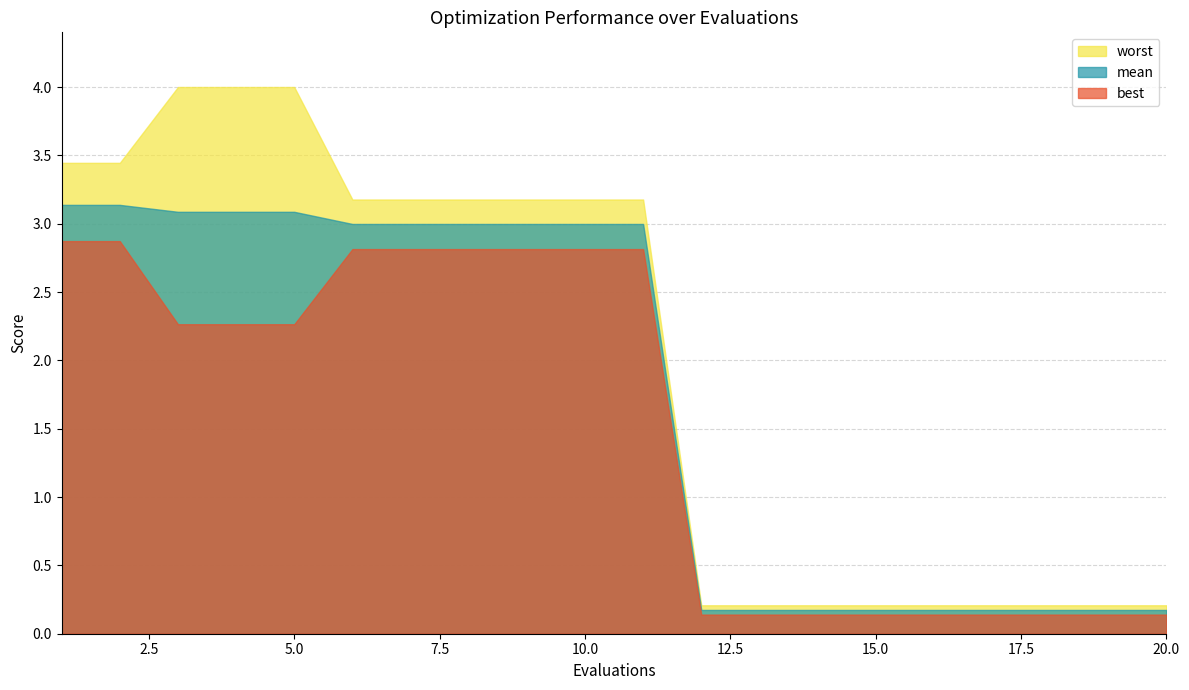

True or false: mean and best cross at least once.

False